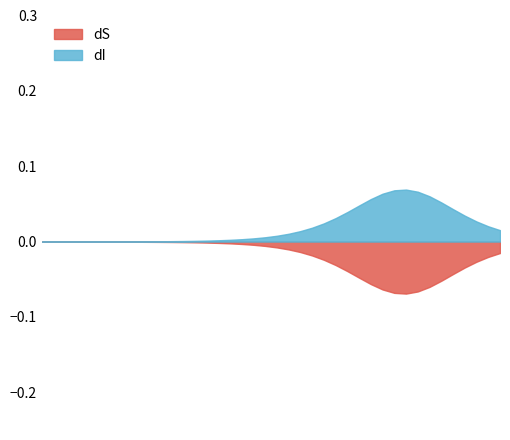

Which series has the largest total across all categories?

dI